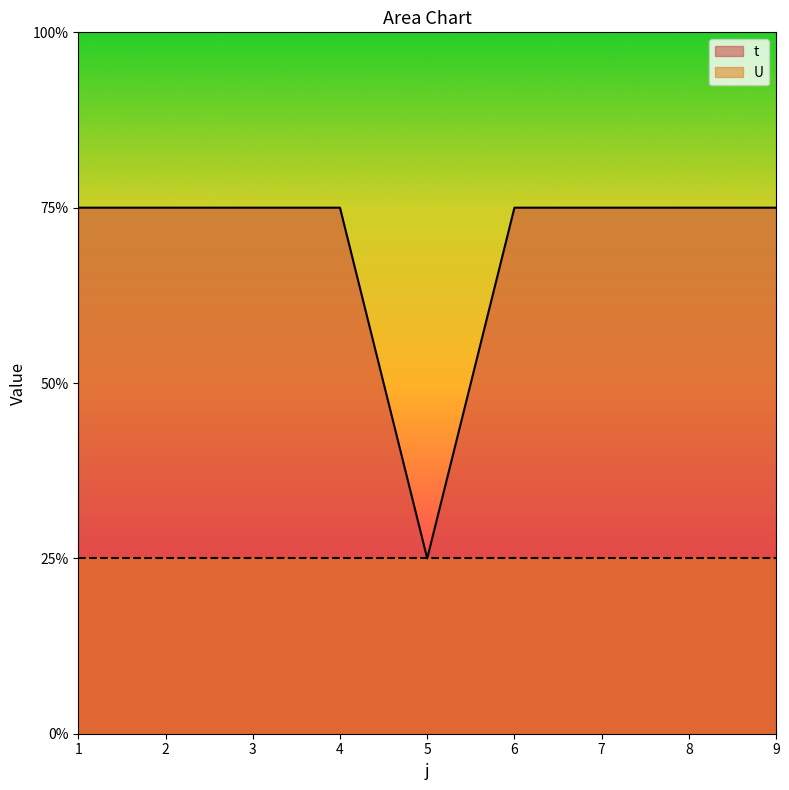

What is the sum of the values at 3 and 7?

6